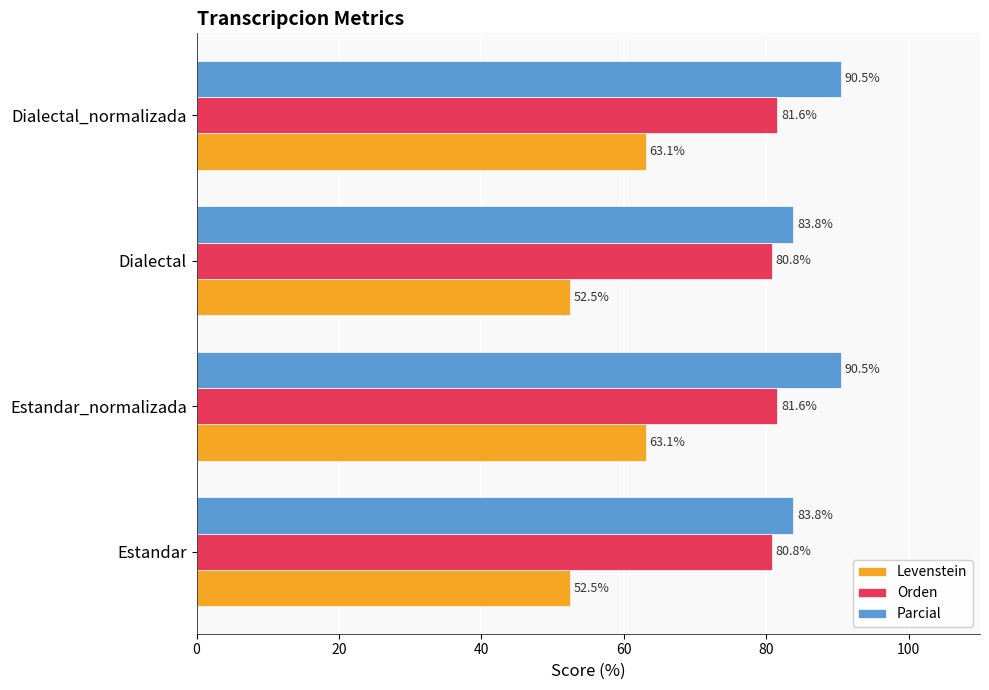

Which series changed the most between Estandar_normalizada and Dialectal?

Levenstein